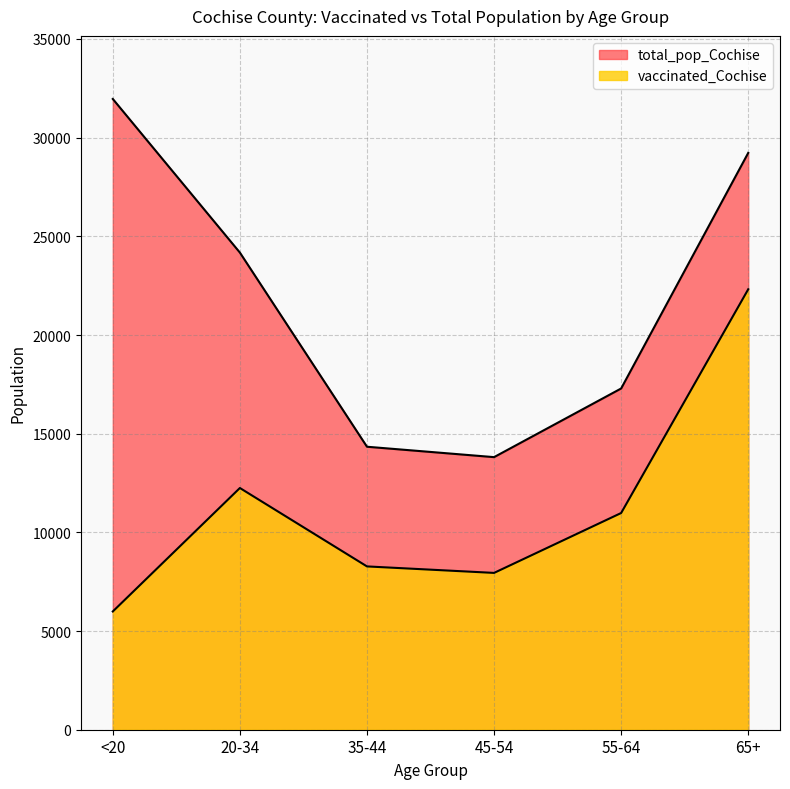

At which category is the sum across all series the highest?

65+